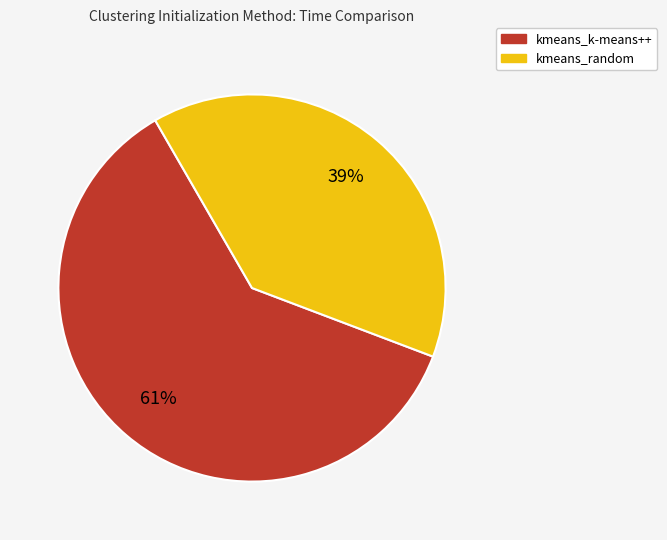

Which category has the smallest portion of the pie?

kmeans_random